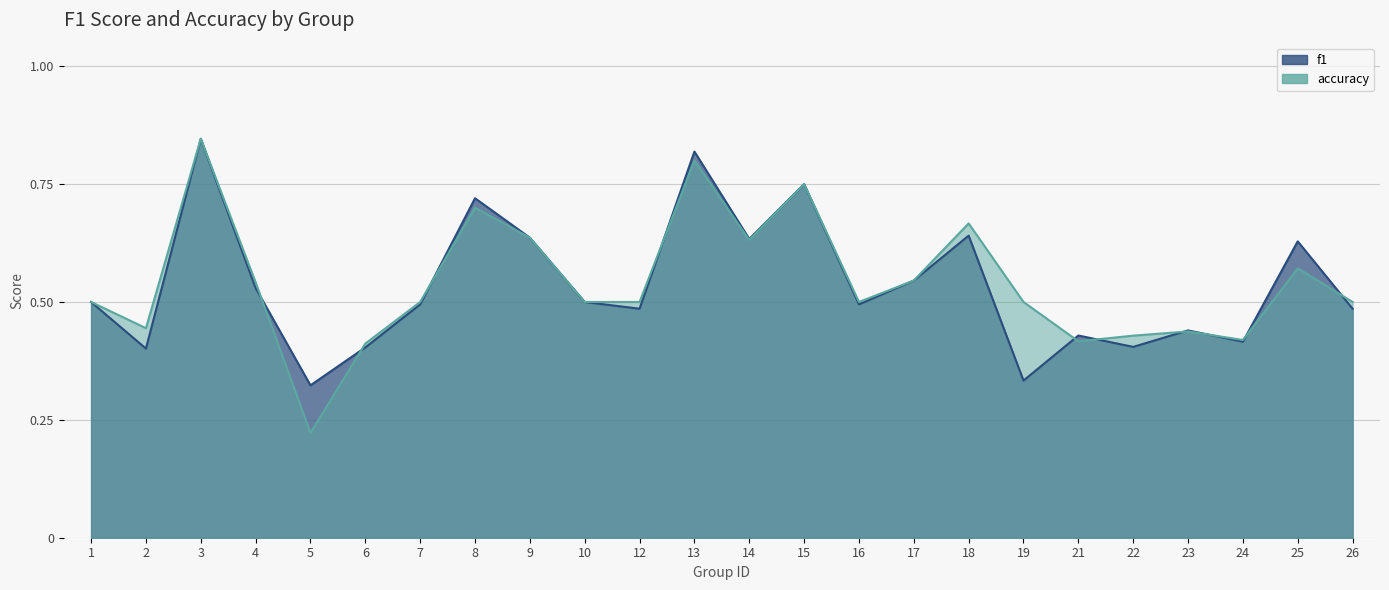

Which series changed the most between 13 and 17?

f1